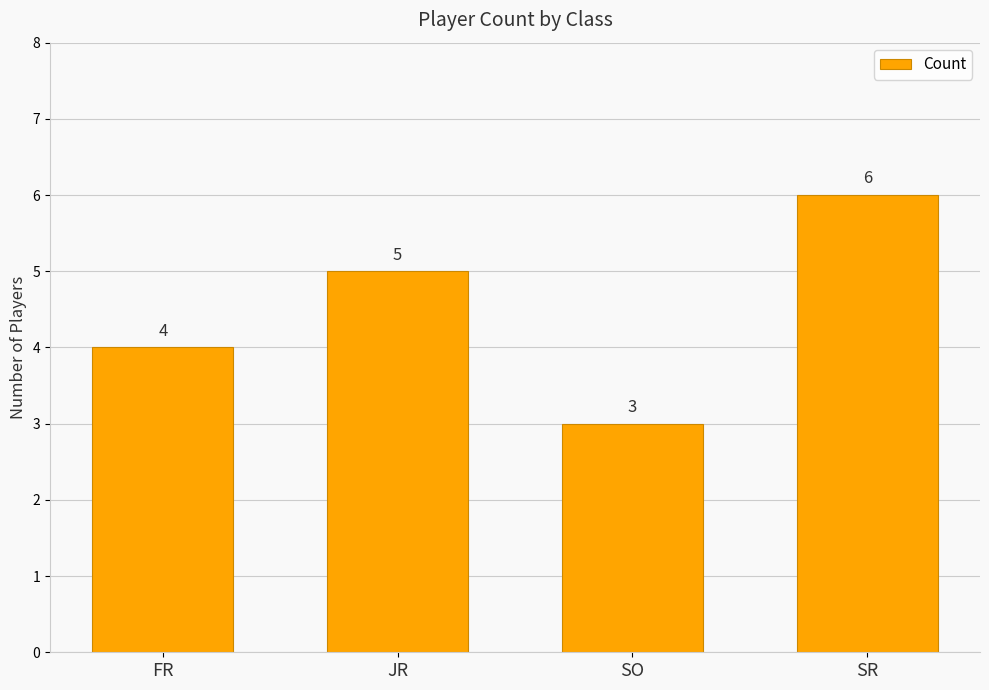

List the labels in order of value, largest first.

SR, JR, FR, SO